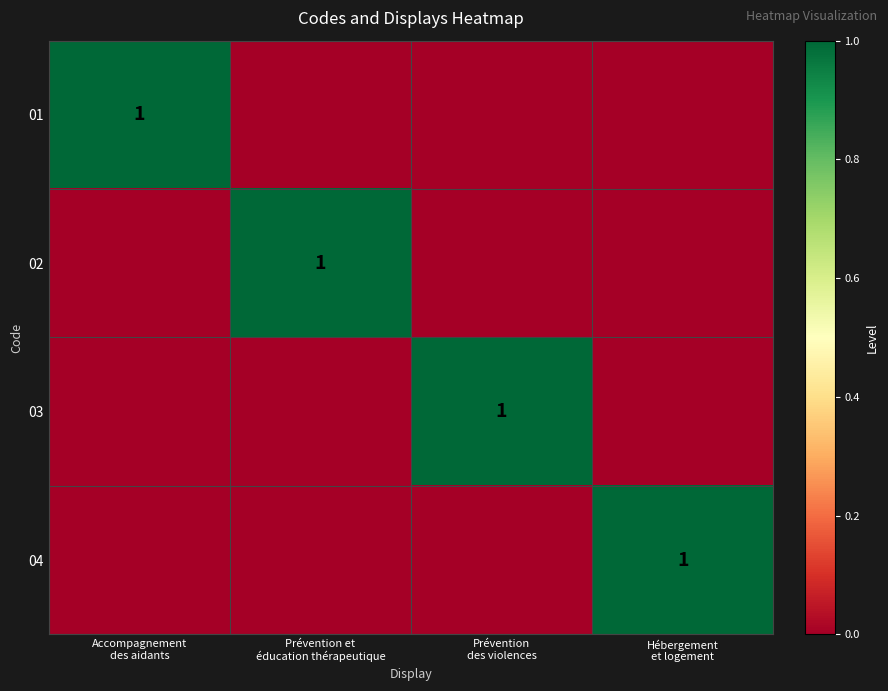

What is the greatest value displayed?

1